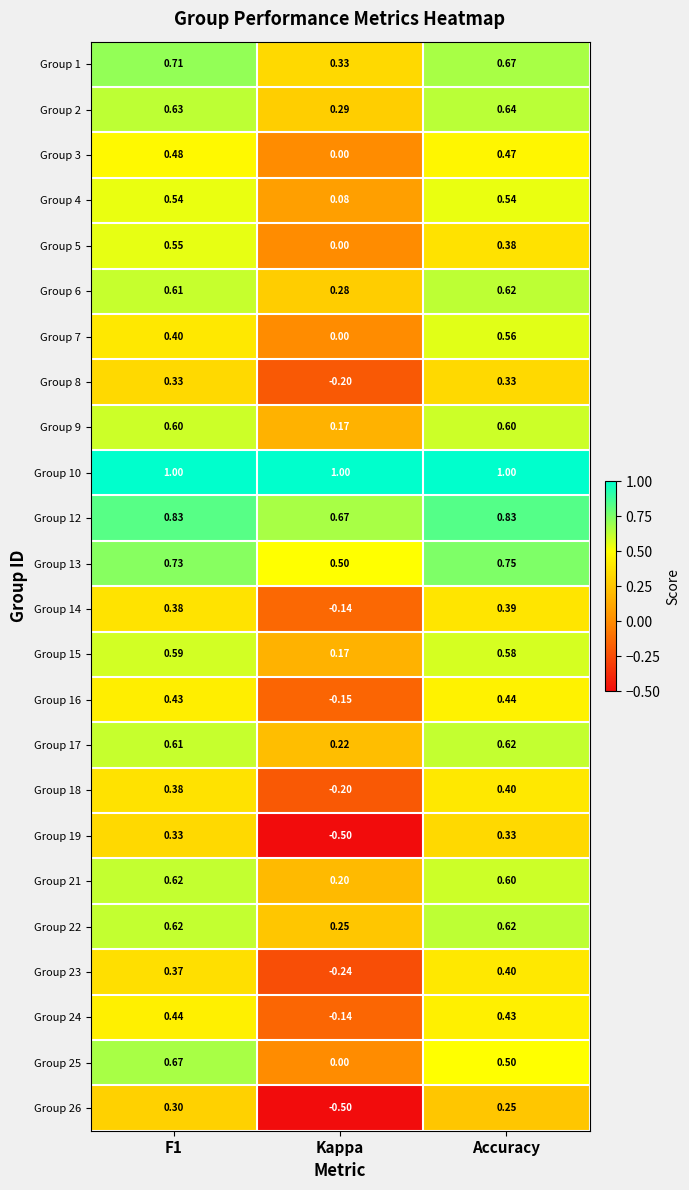

Is the value of Group 15 at F1 greater than the value of Group 24 at Kappa?

Yes